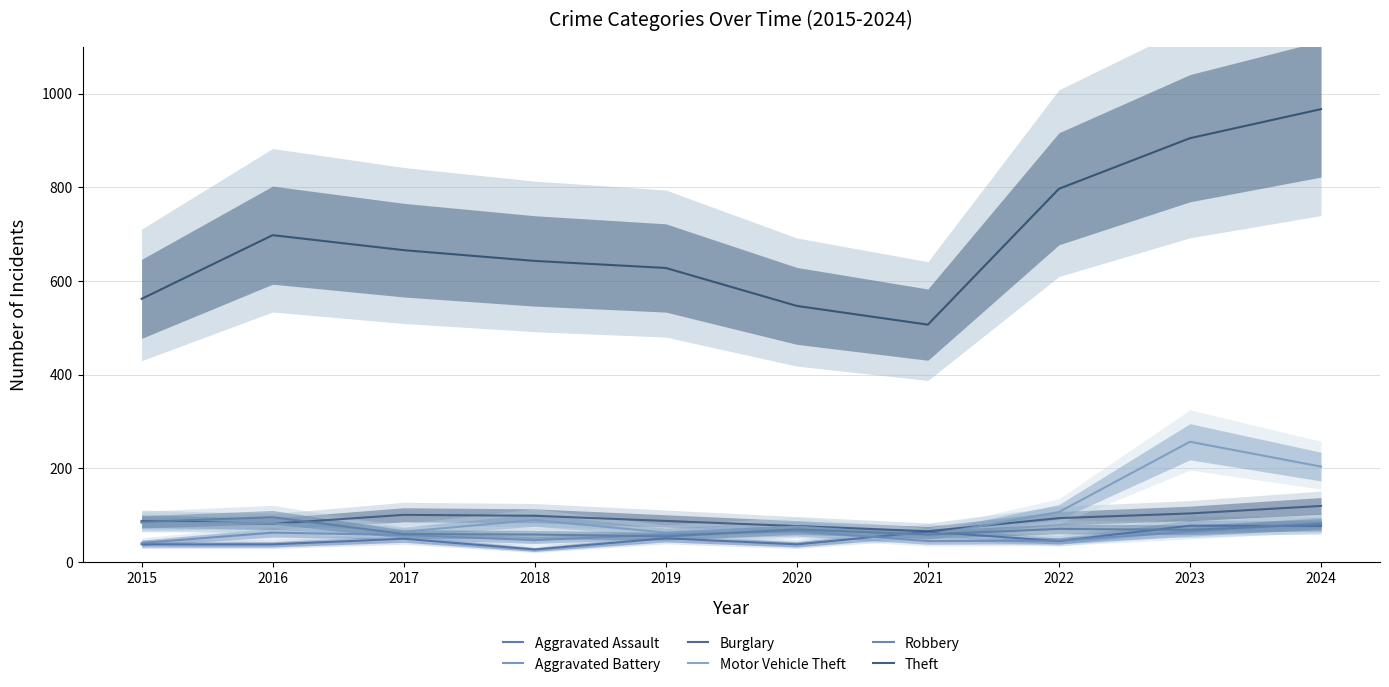

Where is the first local maximum for Theft?

2016